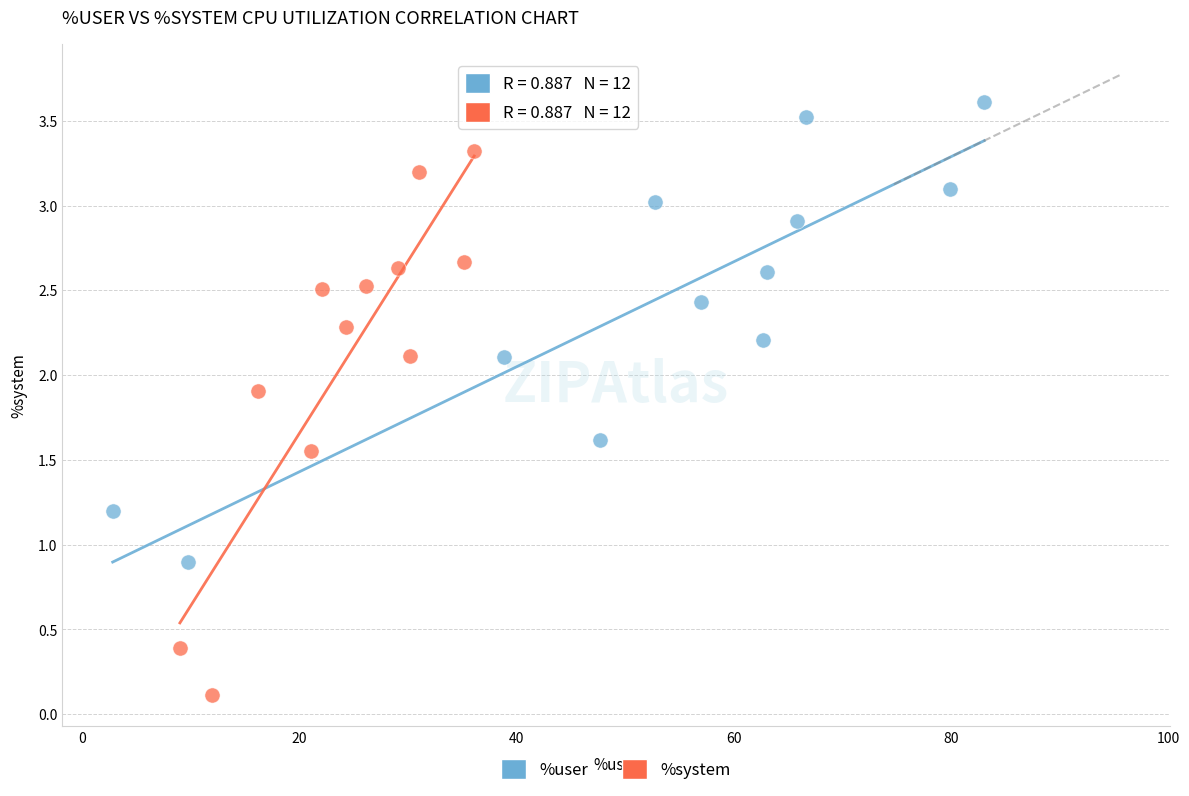

Which series has the widest spread of Y values?

%system